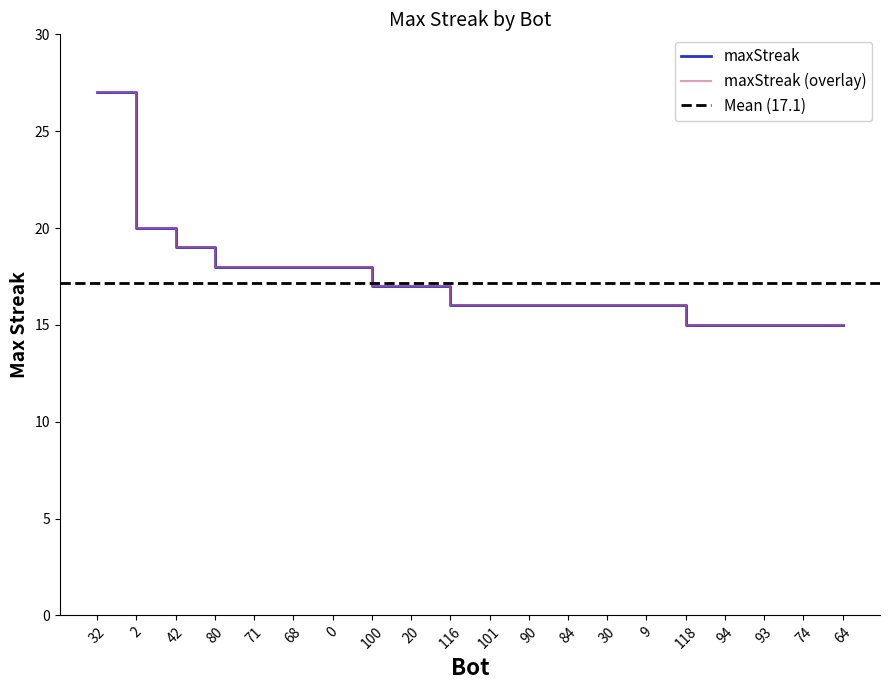

List the labels in order of value, smallest first.

118, 94, 93, 74, 64, 116, 101, 90, 84, 30, 9, 100, 20, 80, 71, 68, 0, 42, 2, 32